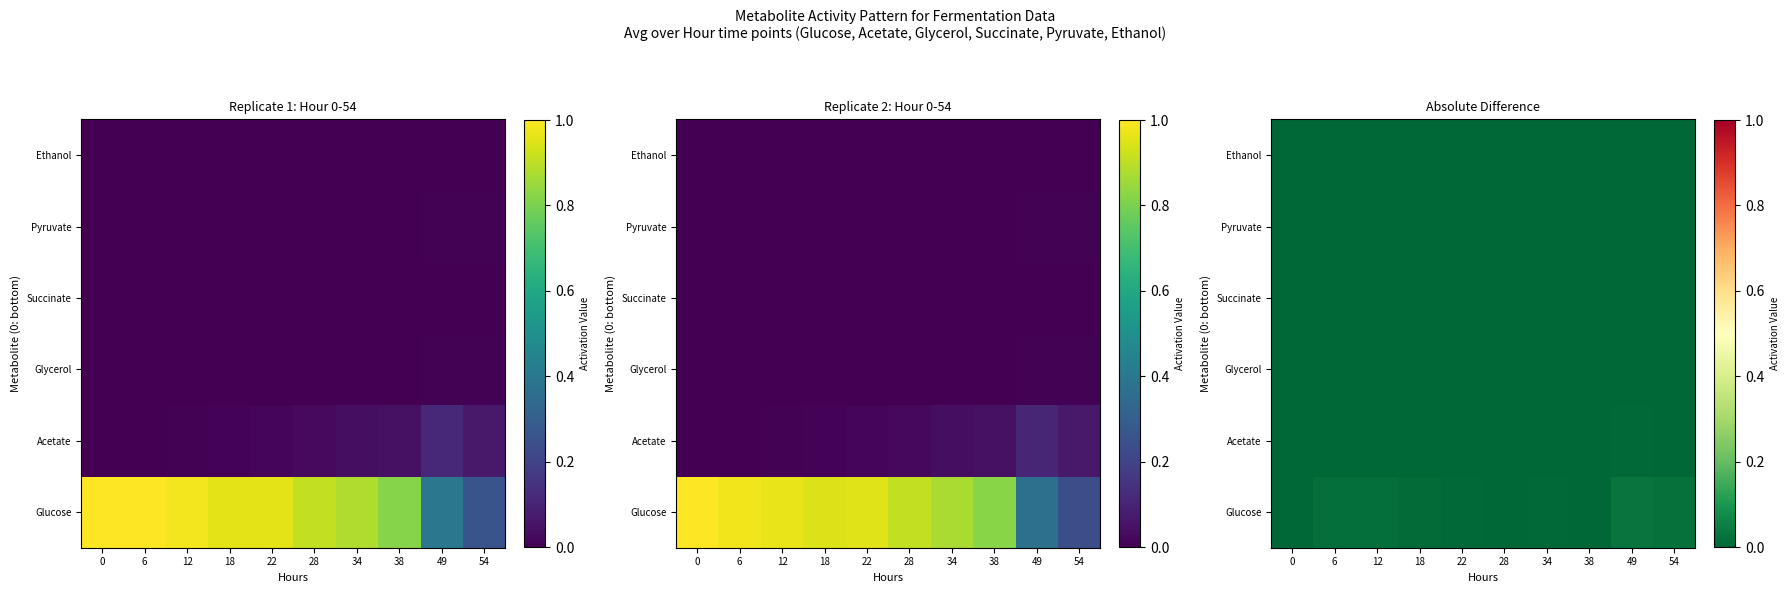

List the series in order of their peak value, lowest first.

Ethanol, Succinate, Glycerol, Pyruvate, Acetate, Glucose